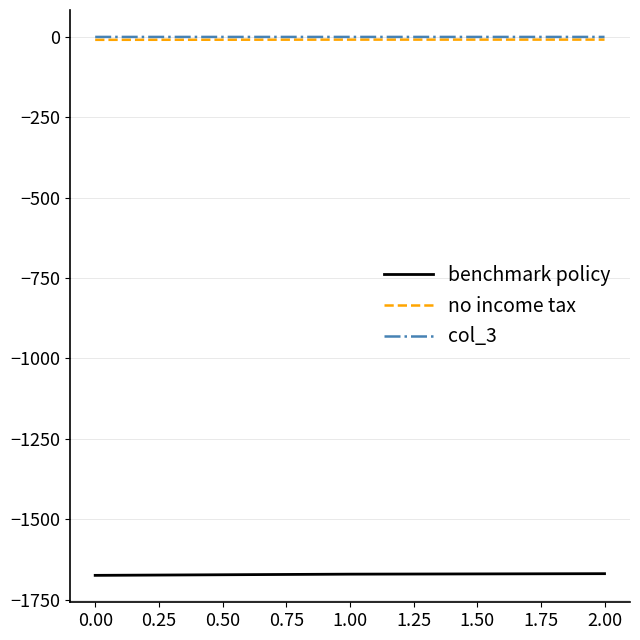

What is the smallest value displayed?

-1674.4